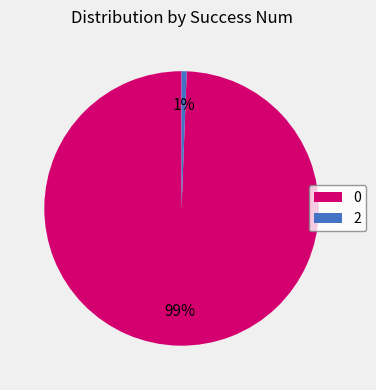

To the nearest percent, what is the average slice percentage?

50%